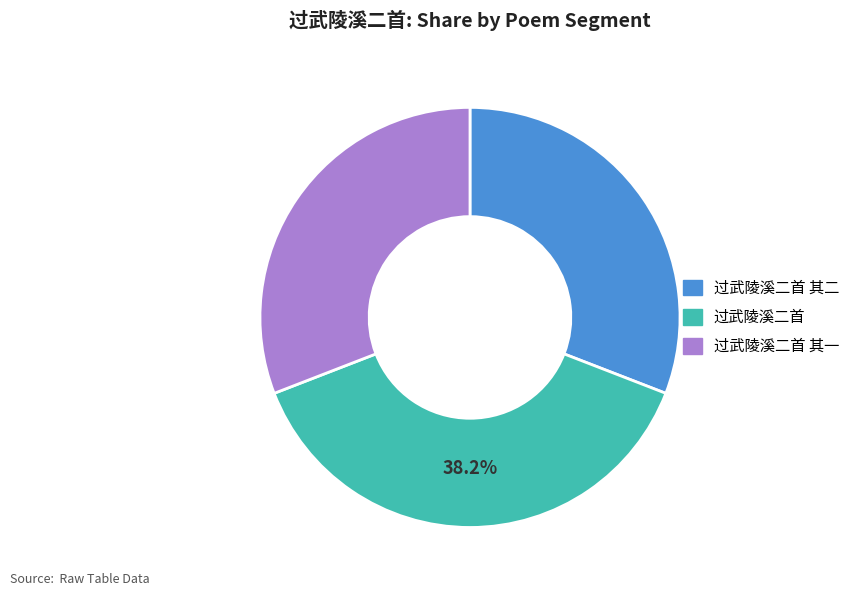

What percentage is the 过武陵溪二首 slice, to the nearest percent?

38%